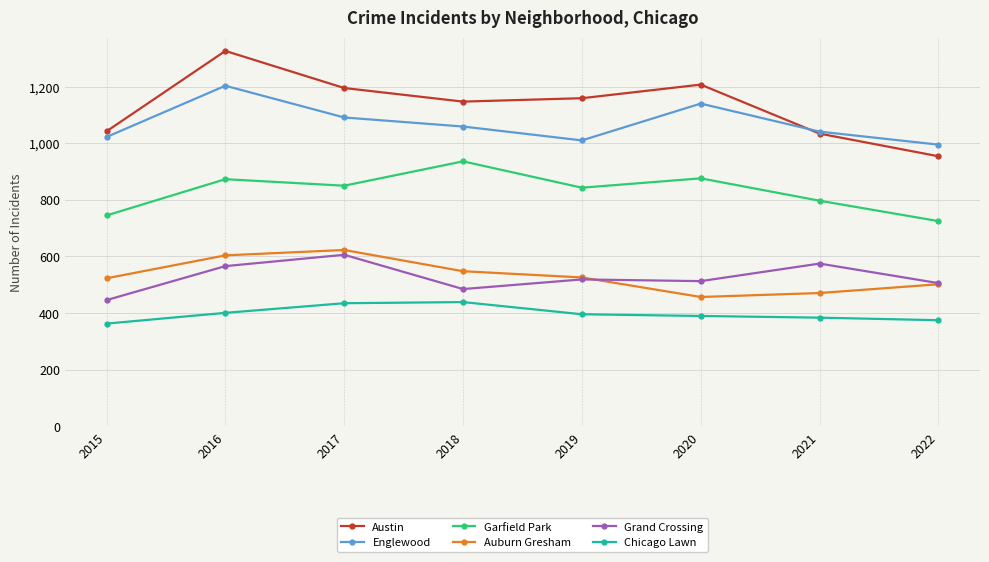

What is the value of the Garfield Park point at the 2nd from the left?

873